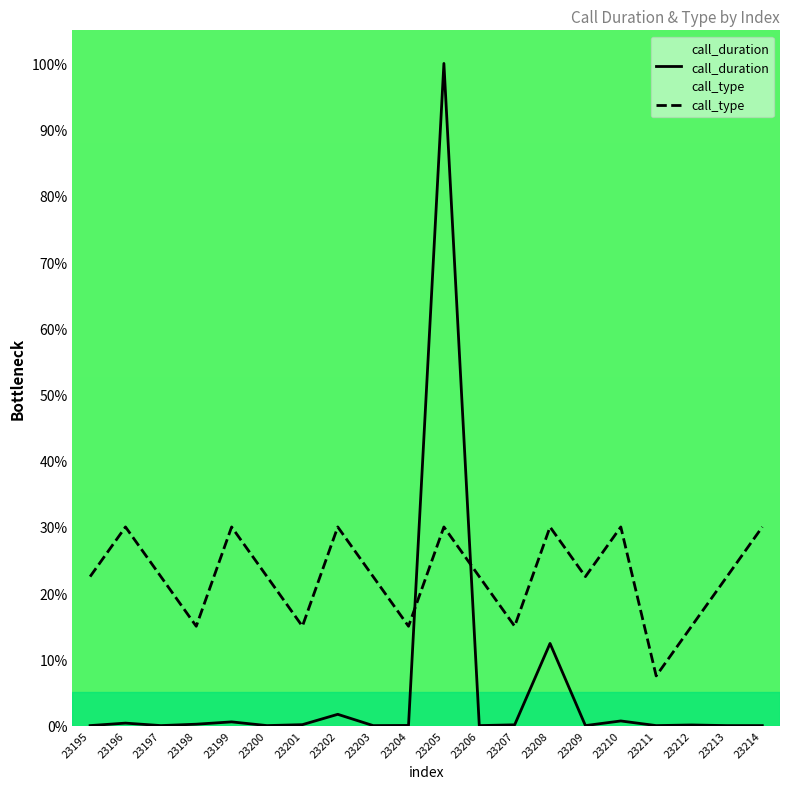

List the series in order of their overall mean, highest first.

call_type, call_duration